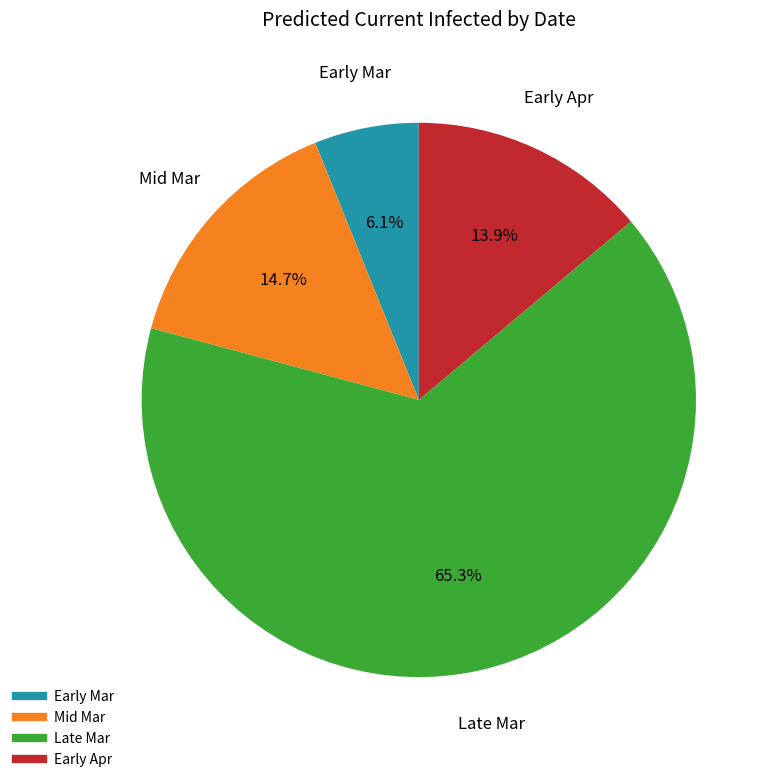

Is there a majority slice in this chart?

Yes